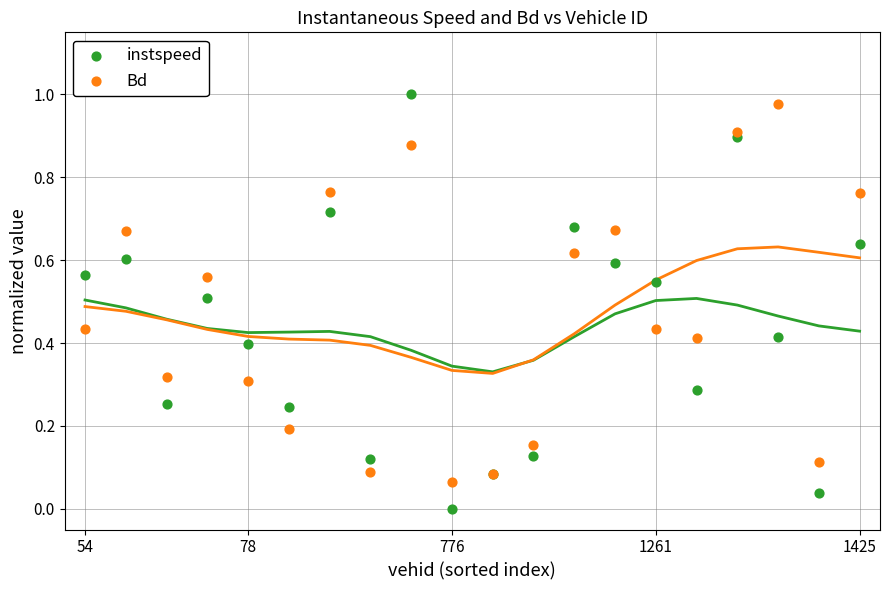

Which series reaches the minimum Y coordinate?

instspeed